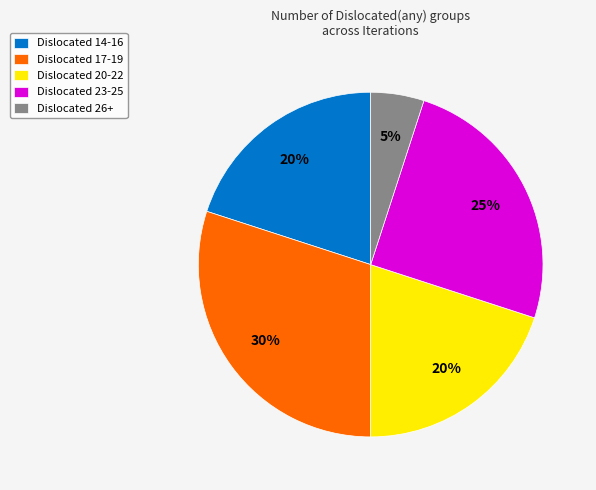

Approximately how many times larger is the value at Dislocated 23-25 compared to Dislocated 17-19?

0.8